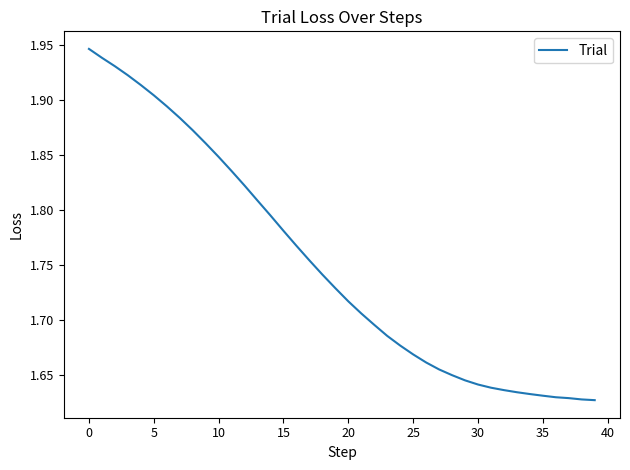

What is the difference between the maximum and minimum values?

0.3